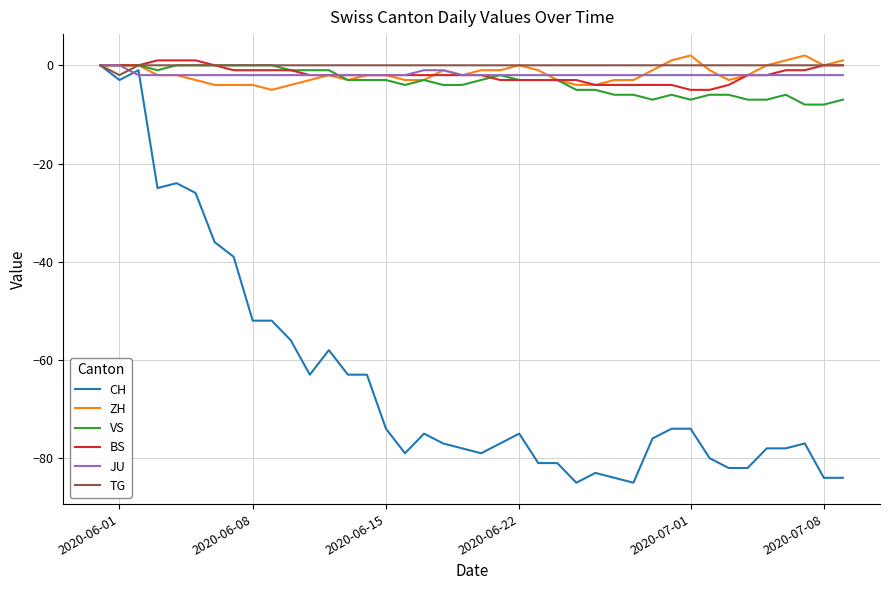

Which series has the widest spread of values?

CH